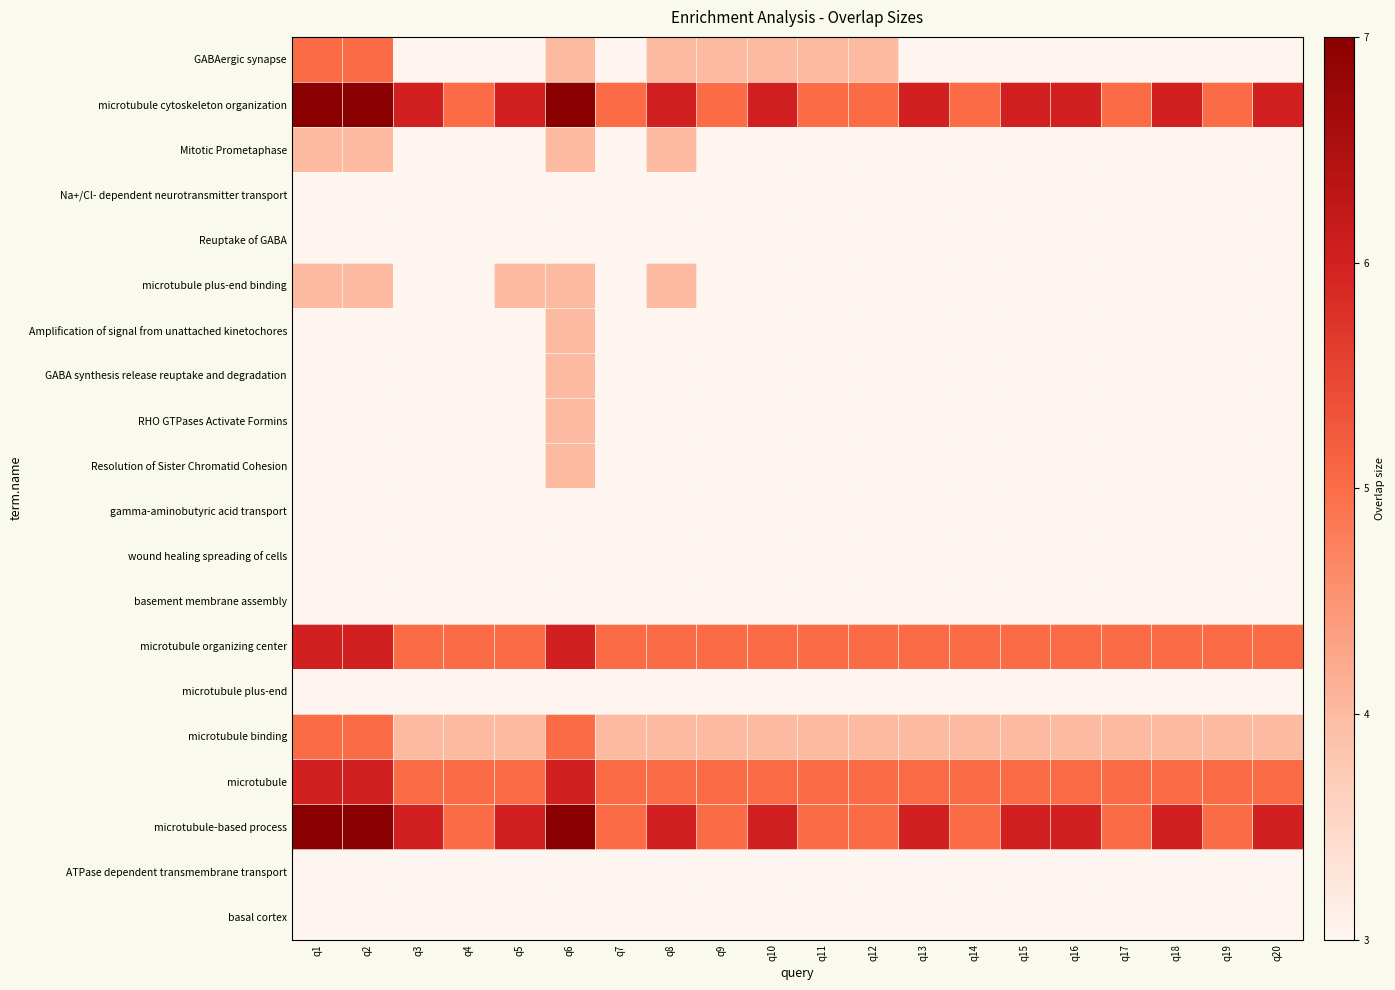

Reading left to right, what are all the values shown in this chart?

GABAergic synapse: q1=5	q2=5	q3=3	q4=3	q5=3	q6=4	q7=3	q8=4	q9=4	q10=4	q11=4	q12=4	q13=3	q14=3	q15=3	q16=3	q17=3	q18=3	q19=3	q20=3
microtubule cytoskeleton organization: q1=7	q2=7	q3=6	q4=5	q5=6	q6=7	q7=5	q8=6	q9=5	q10=6	q11=5	q12=5	q13=6	q14=5	q15=6	q16=6	q17=5	q18=6	q19=5	q20=6
Mitotic Prometaphase: q1=4	q2=4	q3=3	q4=3	q5=3	q6=4	q7=3	q8=4	q9=3	q10=3	q11=3	q12=3	q13=3	q14=3	q15=3	q16=3	q17=3	q18=3	q19=3	q20=3
Na+/Cl- dependent neurotransmitter transport: q1=3	q2=3	q3=3	q4=3	q5=3	q6=3	q7=3	q8=3	q9=3	q10=3	q11=3	q12=3	q13=3	q14=3	q15=3	q16=3	q17=3	q18=3	q19=3	q20=3
Reuptake of GABA: q1=3	q2=3	q3=3	q4=3	q5=3	q6=3	q7=3	q8=3	q9=3	q10=3	q11=3	q12=3	q13=3	q14=3	q15=3	q16=3	q17=3	q18=3	q19=3	q20=3
microtubule plus-end binding: q1=4	q2=4	q3=3	q4=3	q5=4	q6=4	q7=3	q8=4	q9=3	q10=3	q11=3	q12=3	q13=3	q14=3	q15=3	q16=3	q17=3	q18=3	q19=3	q20=3
Amplification of signal from unattached kinetochores: q1=3	q2=3	q3=3	q4=3	q5=3	q6=4	q7=3	q8=3	q9=3	q10=3	q11=3	q12=3	q13=3	q14=3	q15=3	q16=3	q17=3	q18=3	q19=3	q20=3
GABA synthesis release reuptake and degradation: q1=3	q2=3	q3=3	q4=3	q5=3	q6=4	q7=3	q8=3	q9=3	q10=3	q11=3	q12=3	q13=3	q14=3	q15=3	q16=3	q17=3	q18=3	q19=3	q20=3
RHO GTPases Activate Formins: q1=3	q2=3	q3=3	q4=3	q5=3	q6=4	q7=3	q8=3	q9=3	q10=3	q11=3	q12=3	q13=3	q14=3	q15=3	q16=3	q17=3	q18=3	q19=3	q20=3
Resolution of Sister Chromatid Cohesion: q1=3	q2=3	q3=3	q4=3	q5=3	q6=4	q7=3	q8=3	q9=3	q10=3	q11=3	q12=3	q13=3	q14=3	q15=3	q16=3	q17=3	q18=3	q19=3	q20=3
gamma-aminobutyric acid transport: q1=3	q2=3	q3=3	q4=3	q5=3	q6=3	q7=3	q8=3	q9=3	q10=3	q11=3	q12=3	q13=3	q14=3	q15=3	q16=3	q17=3	q18=3	q19=3	q20=3
wound healing spreading of cells: q1=3	q2=3	q3=3	q4=3	q5=3	q6=3	q7=3	q8=3	q9=3	q10=3	q11=3	q12=3	q13=3	q14=3	q15=3	q16=3	q17=3	q18=3	q19=3	q20=3
basement membrane assembly: q1=3	q2=3	q3=3	q4=3	q5=3	q6=3	q7=3	q8=3	q9=3	q10=3	q11=3	q12=3	q13=3	q14=3	q15=3	q16=3	q17=3	q18=3	q19=3	q20=3
microtubule organizing center: q1=6	q2=6	q3=5	q4=5	q5=5	q6=6	q7=5	q8=5	q9=5	q10=5	q11=5	q12=5	q13=5	q14=5	q15=5	q16=5	q17=5	q18=5	q19=5	q20=5
microtubule plus-end: q1=3	q2=3	q3=3	q4=3	q5=3	q6=3	q7=3	q8=3	q9=3	q10=3	q11=3	q12=3	q13=3	q14=3	q15=3	q16=3	q17=3	q18=3	q19=3	q20=3
microtubule binding: q1=5	q2=5	q3=4	q4=4	q5=4	q6=5	q7=4	q8=4	q9=4	q10=4	q11=4	q12=4	q13=4	q14=4	q15=4	q16=4	q17=4	q18=4	q19=4	q20=4
microtubule: q1=6	q2=6	q3=5	q4=5	q5=5	q6=6	q7=5	q8=5	q9=5	q10=5	q11=5	q12=5	q13=5	q14=5	q15=5	q16=5	q17=5	q18=5	q19=5	q20=5
microtubule-based process: q1=7	q2=7	q3=6	q4=5	q5=6	q6=7	q7=5	q8=6	q9=5	q10=6	q11=5	q12=5	q13=6	q14=5	q15=6	q16=6	q17=5	q18=6	q19=5	q20=6
ATPase dependent transmembrane transport: q1=3	q2=3	q3=3	q4=3	q5=3	q6=3	q7=3	q8=3	q9=3	q10=3	q11=3	q12=3	q13=3	q14=3	q15=3	q16=3	q17=3	q18=3	q19=3	q20=3
basal cortex: q1=3	q2=3	q3=3	q4=3	q5=3	q6=3	q7=3	q8=3	q9=3	q10=3	q11=3	q12=3	q13=3	q14=3	q15=3	q16=3	q17=3	q18=3	q19=3	q20=3